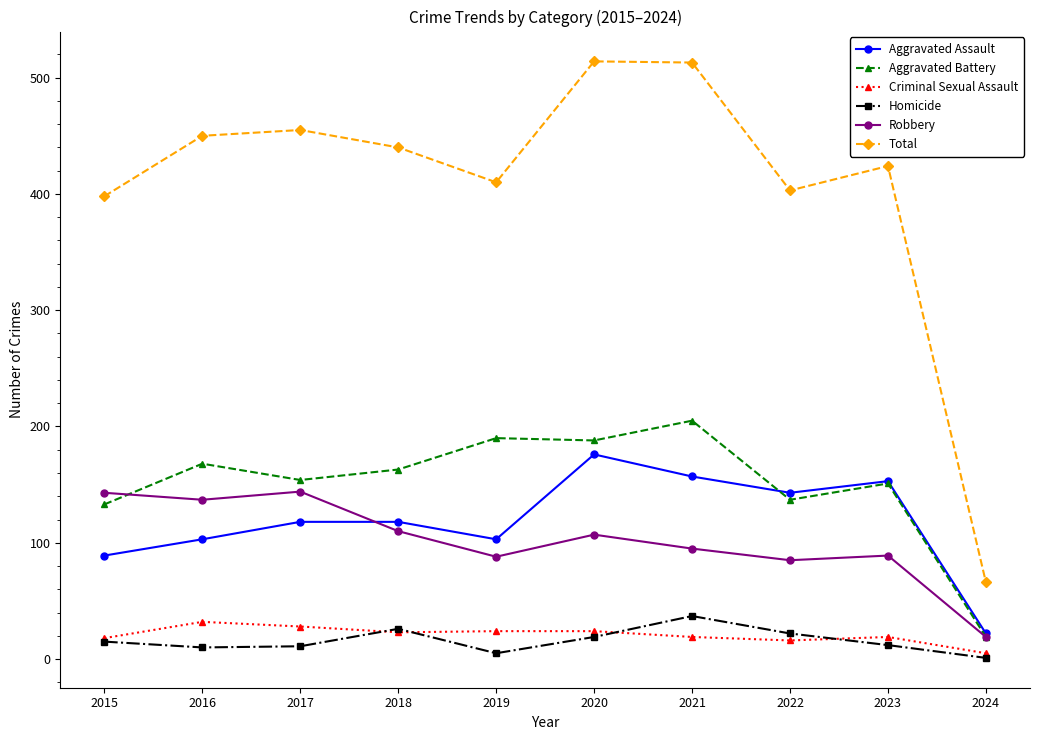

What is the difference between the Aggravated Assault values at 2016 and 2020?

73